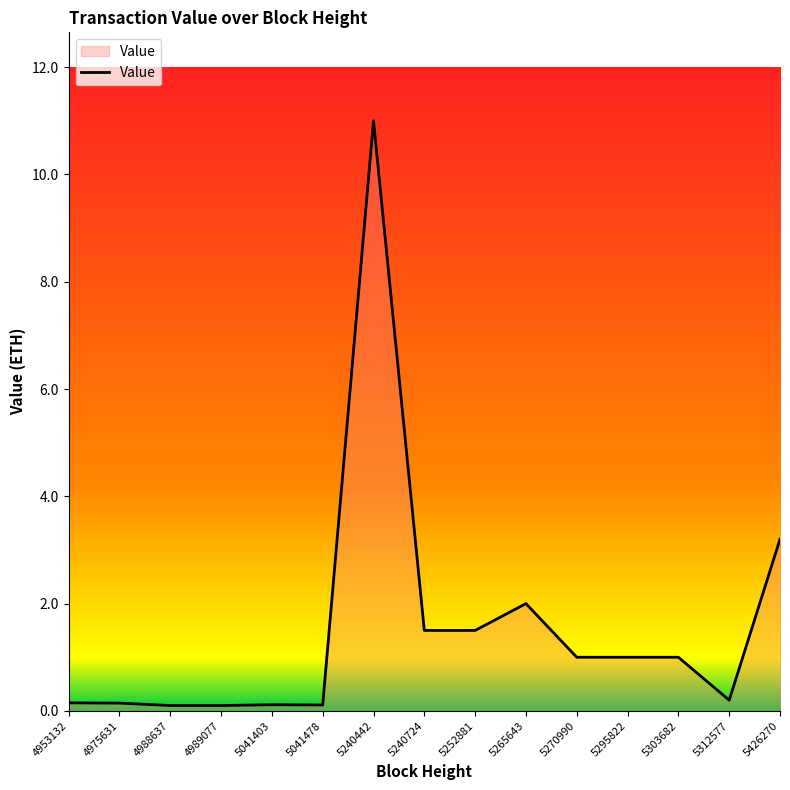

Is it true that the value at 5252881 is 0.4?

False